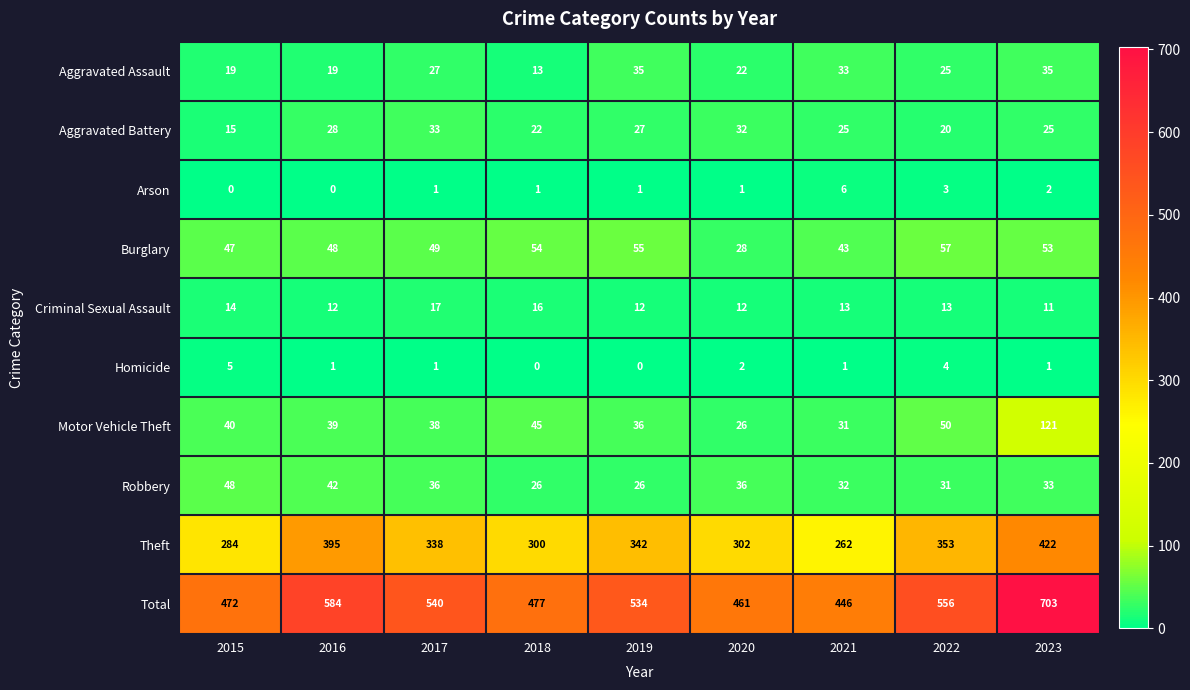

Which category has the highest value across all series?

2023